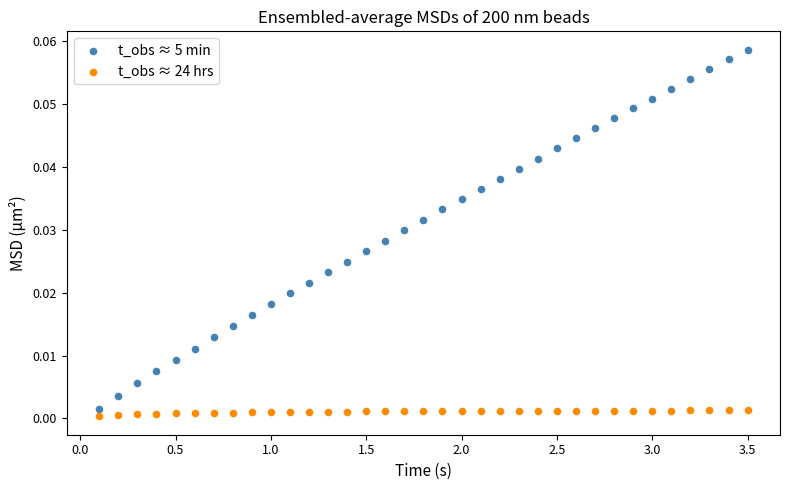

Which series reaches the minimum Y coordinate?

t_obs ≈ 24 hrs